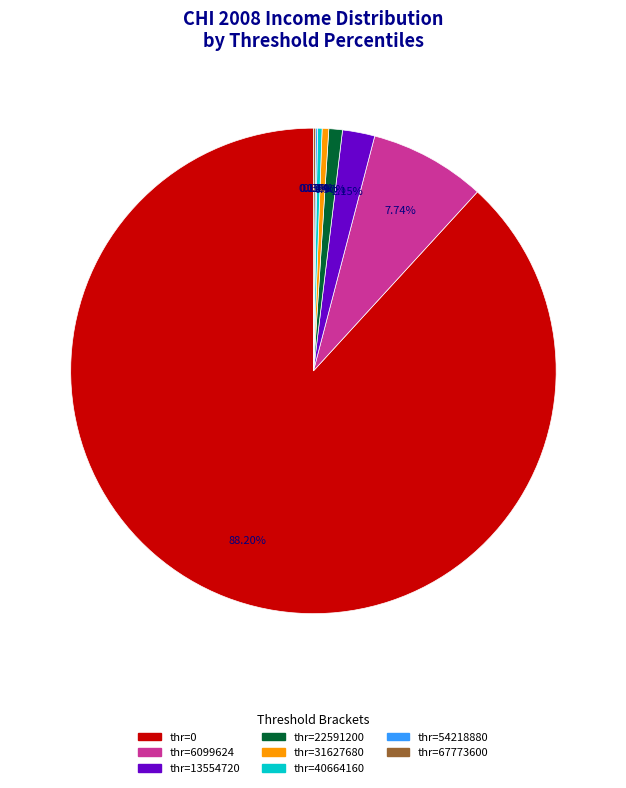

Which slice represents more than half of the pie?

thr=0